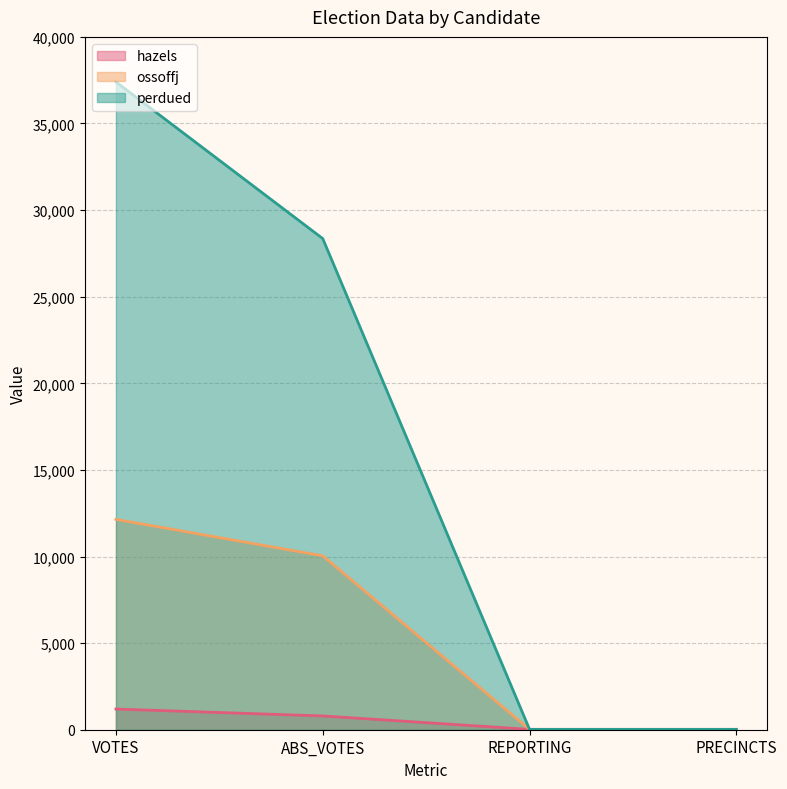

What is the difference between the perdued values at ABS_VOTES and REPORTING?

28335